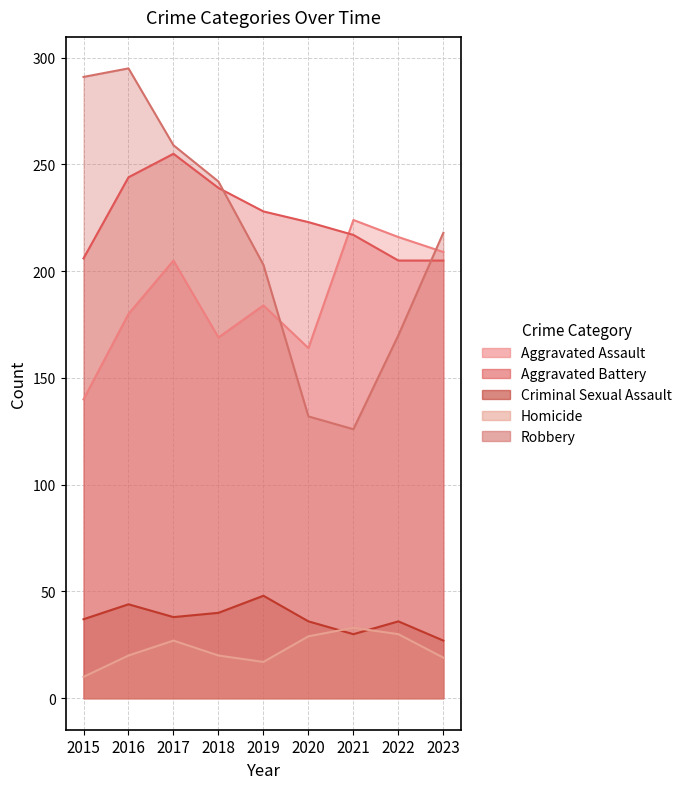

What is the value of the Aggravated Assault point at the 1st from the left?

140